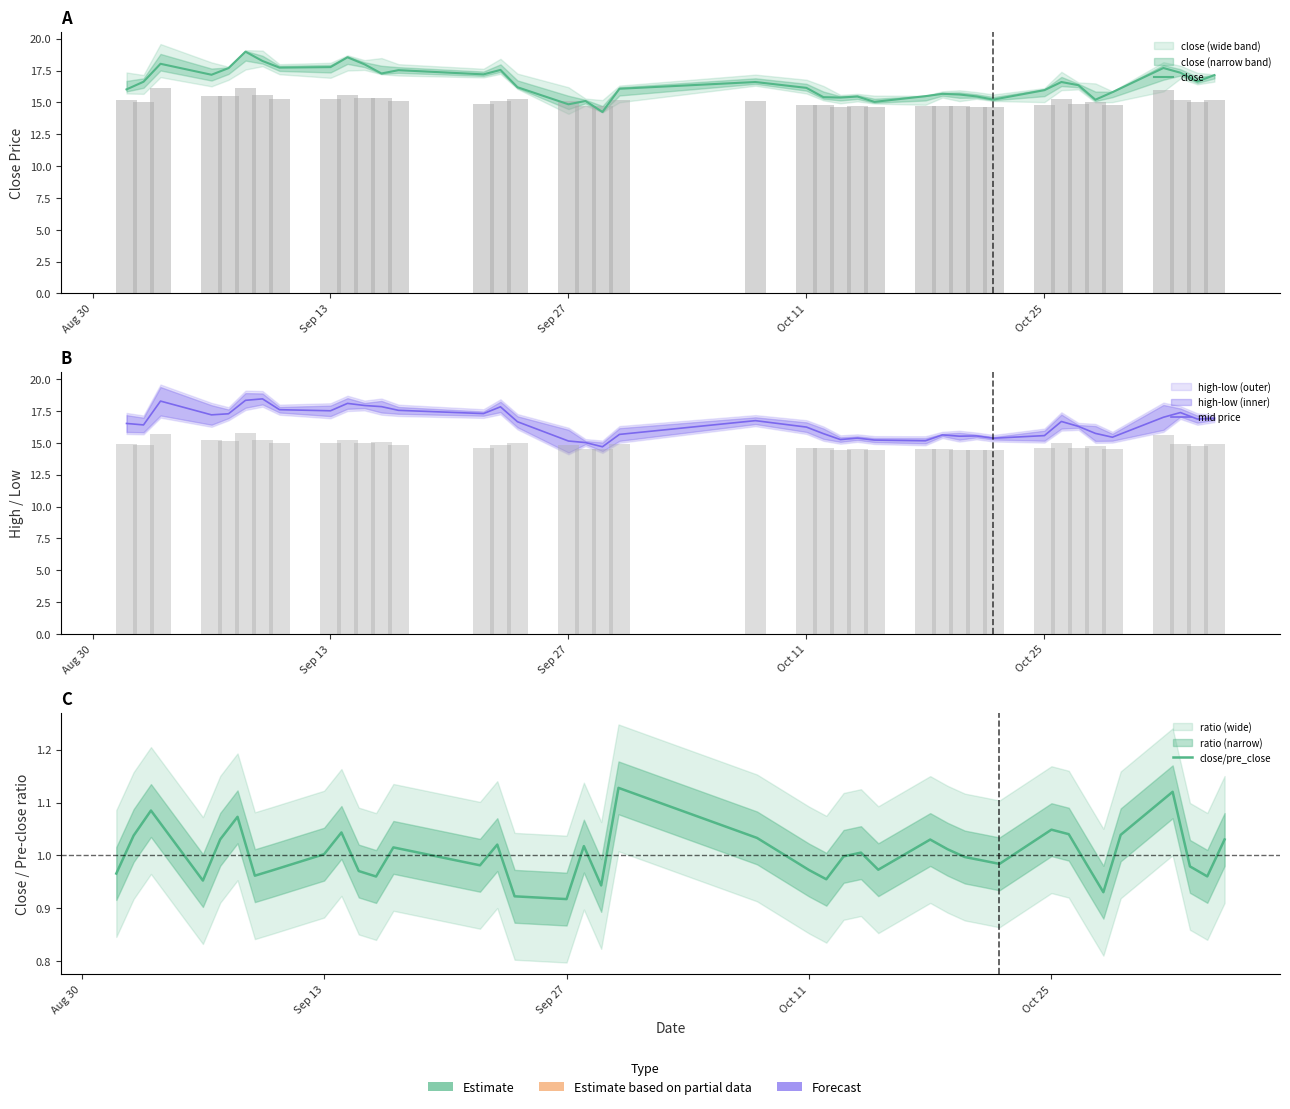

Which series has the largest total across all categories?

mid price